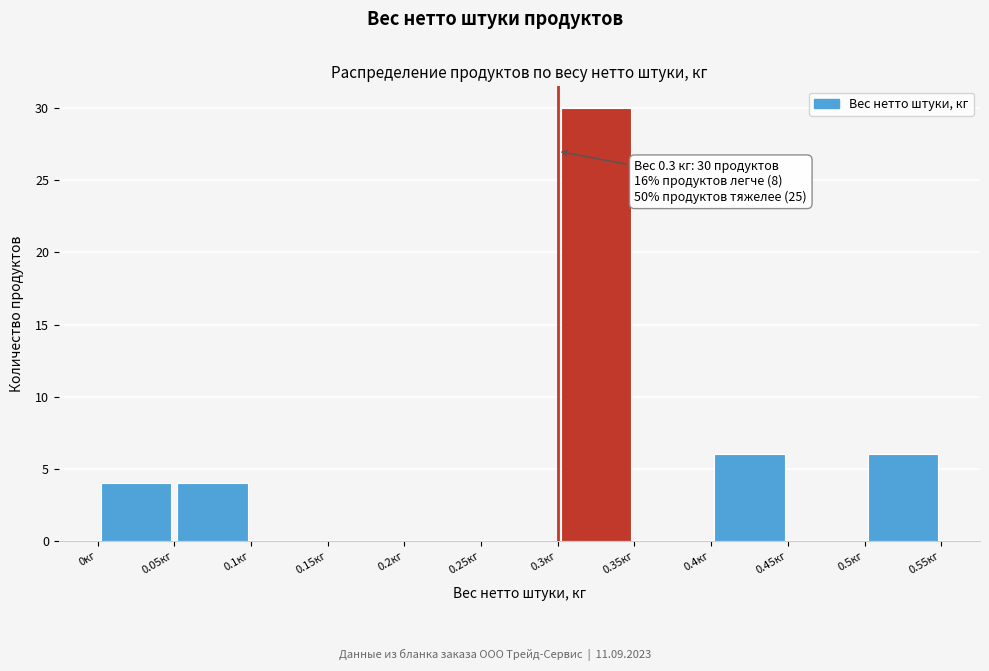

Over which range of the x-axis is the bar tallest?

0.30 to 0.35